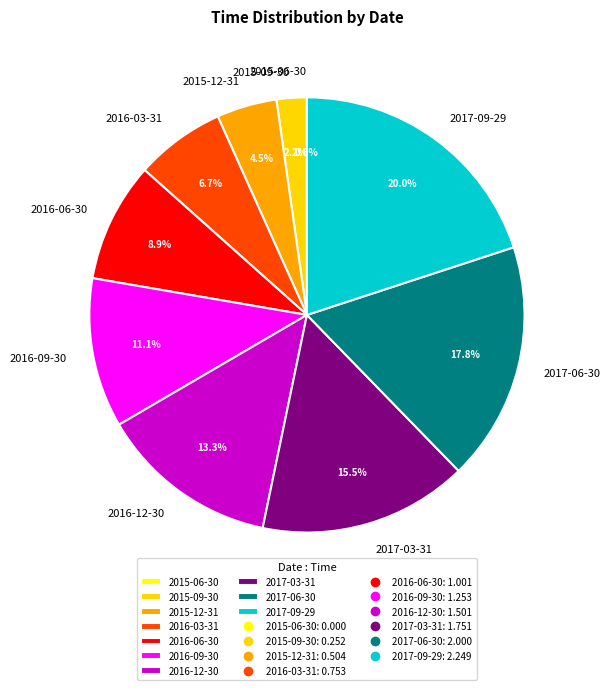

Between 2016-06-30 and 2015-12-31, which is larger?

2016-06-30